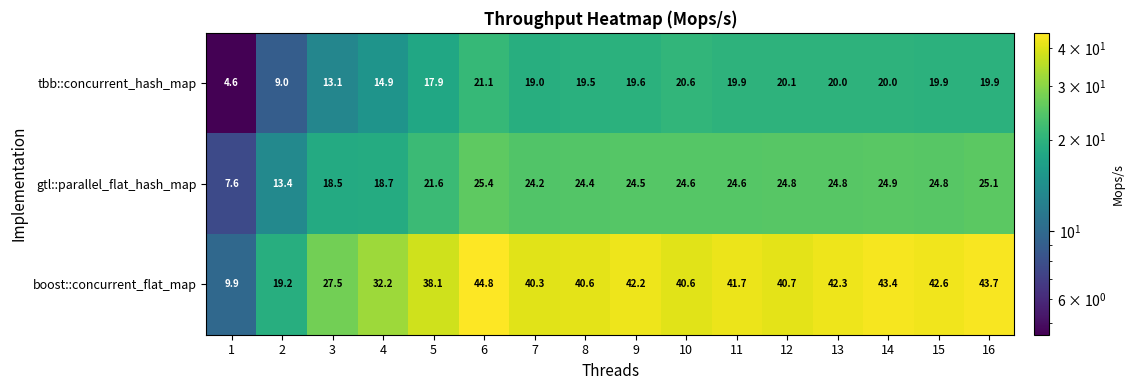

Which series has the largest range (max minus min)?

boost::concurrent_flat_map